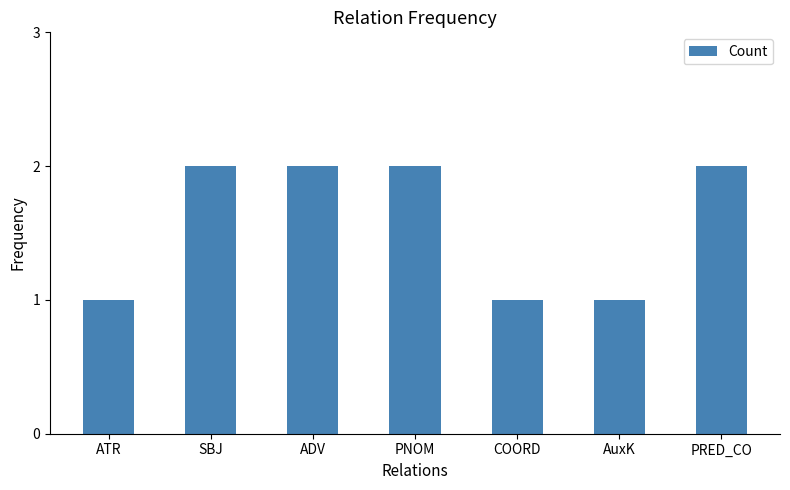

What is the sum of the values at ADV and COORD?

3